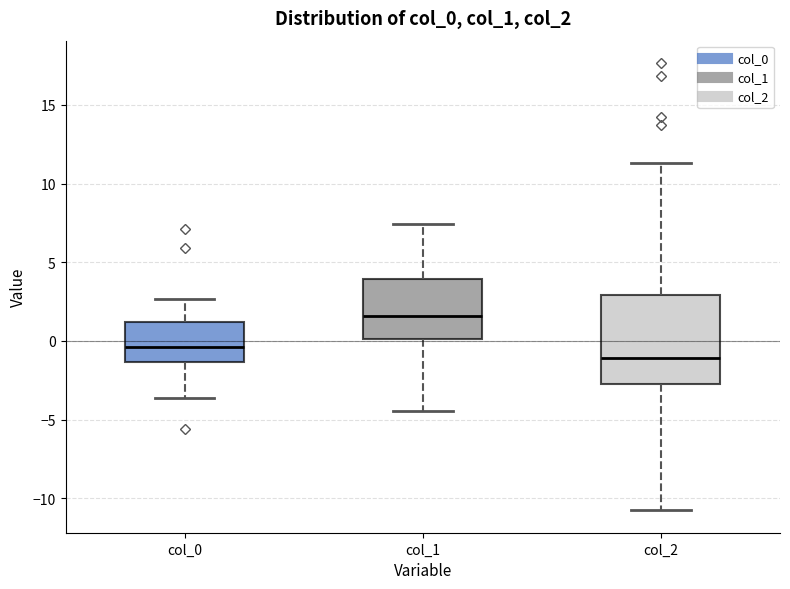

Reading left to right, read every box against the y-axis: the position of its median line, the range the box covers, and the ends of its whiskers. The values are not printed on the chart, so give them approximately, as read against the axis.

col_0: median -0.5, box -1.5 to 1.0, whiskers -3.5 to 2.5
col_1: median 1.5, box 0.0 to 4.0, whiskers -4.5 to 7.5
col_2: median -1.0, box -2.5 to 3.0, whiskers -11.0 to 11.5